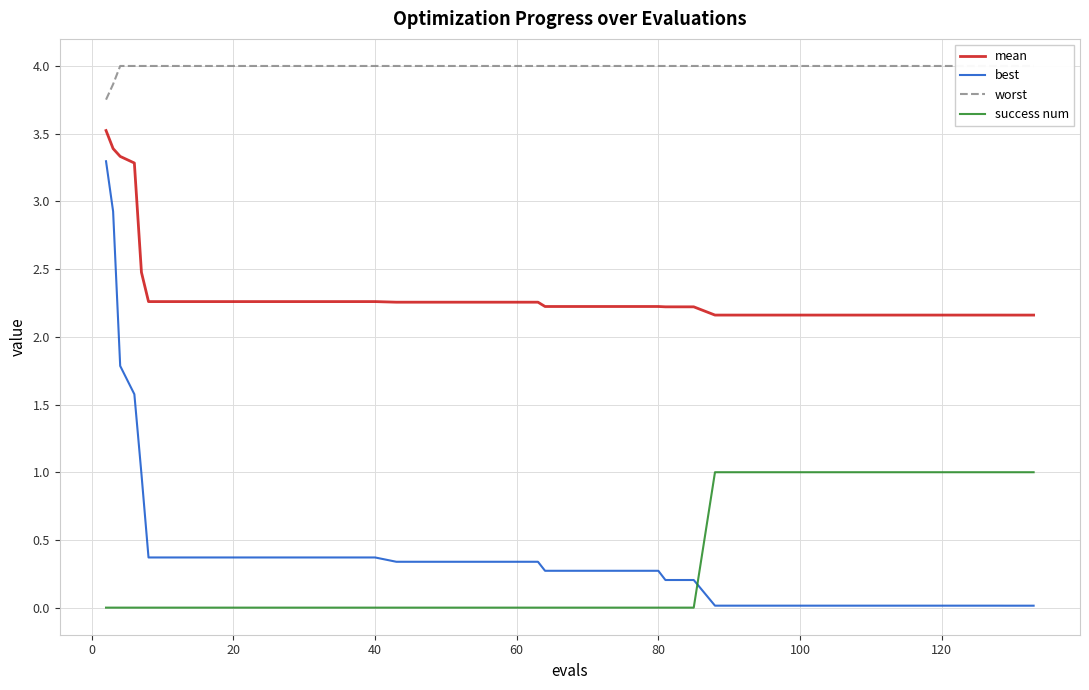

At how many categories does at least one series exceed 0?

40